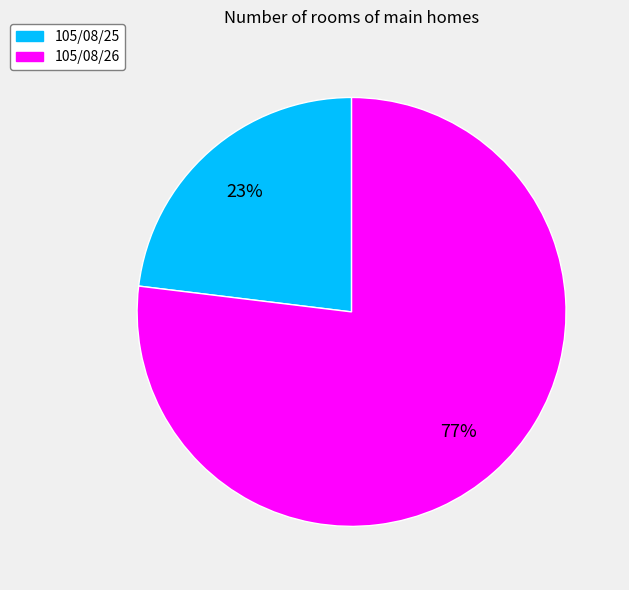

How many slices are in this pie chart?

2